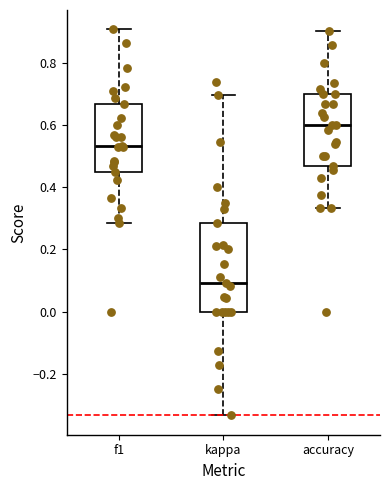

Reading left to right, read every box against the y-axis: the position of its median line, the range the box covers, and the ends of its whiskers. The values are not printed on the chart, so give them approximately, as read against the axis.

f1: median 0.54, box 0.44 to 0.66, whiskers 0.28 to 0.90
kappa: median 0.10, box 0.00 to 0.28, whiskers -0.34 to 0.70
accuracy: median 0.60, box 0.46 to 0.70, whiskers 0.34 to 0.90